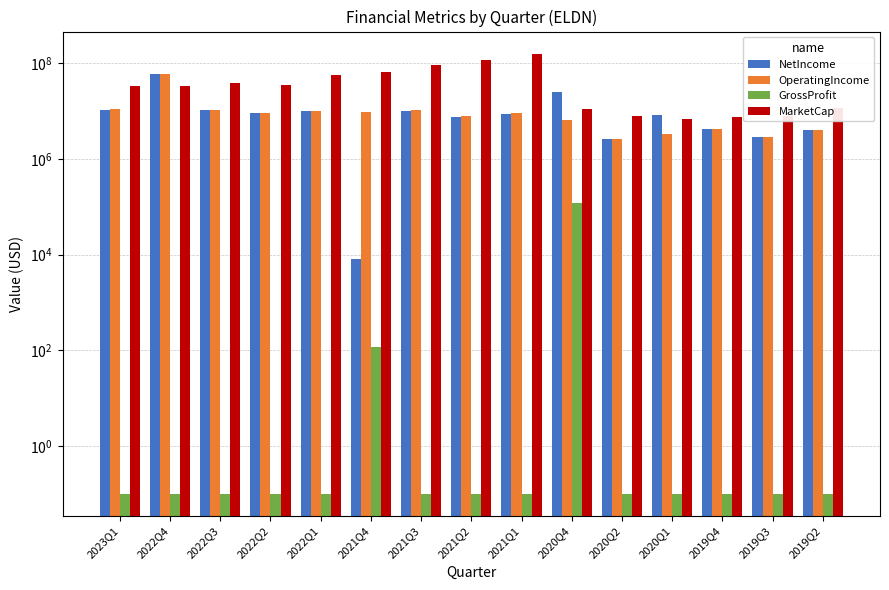

At which category does the chart reach its minimum across all series?

2023Q1